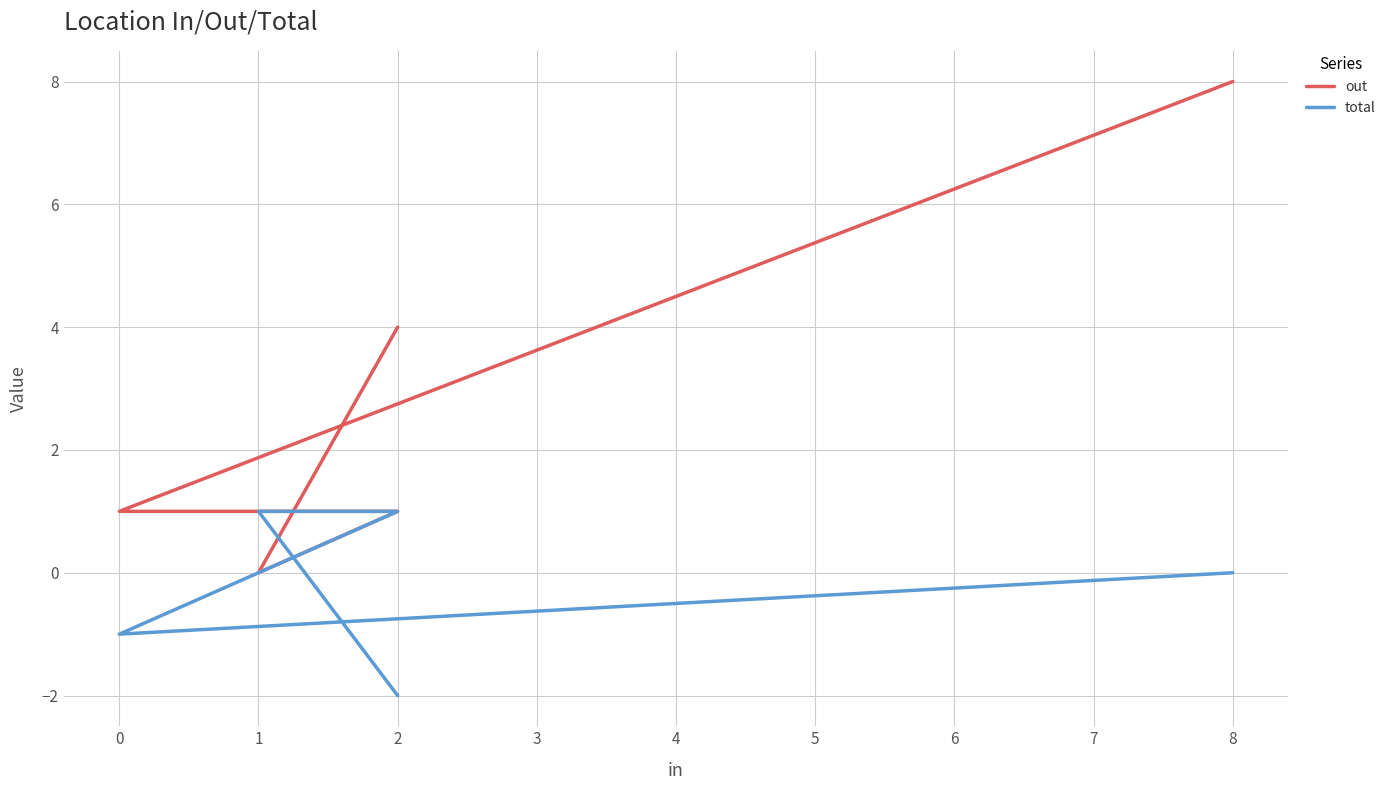

Read the out value at 1.

1